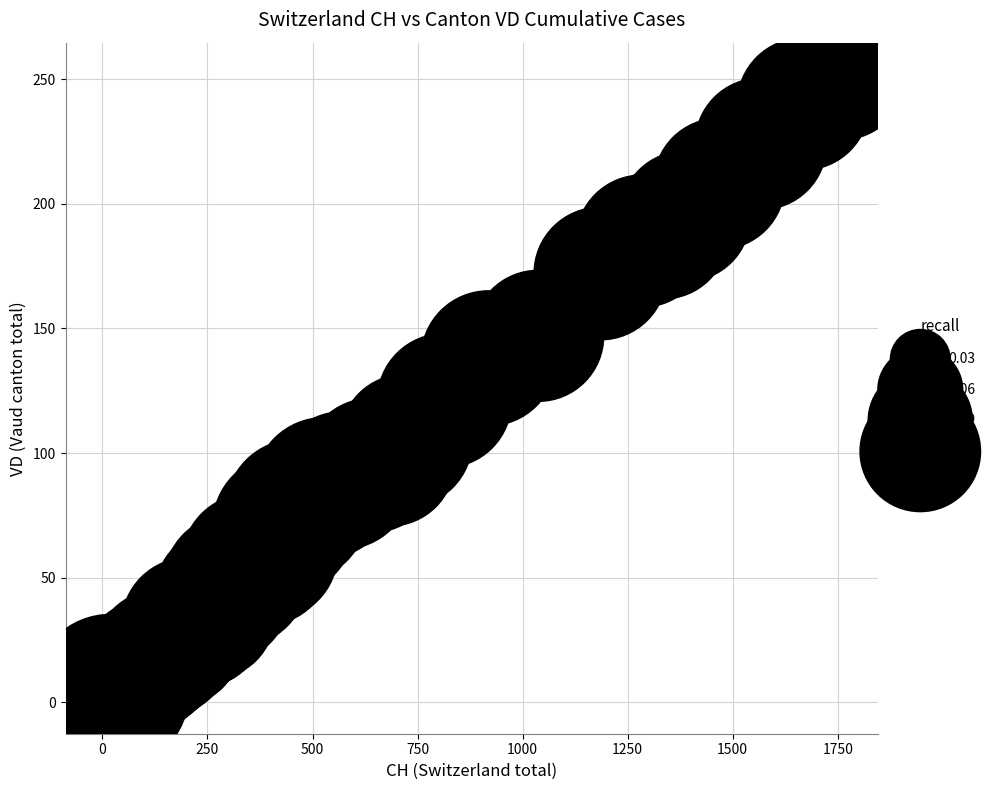

What Y value in the scatter plot is closest to 126?

121